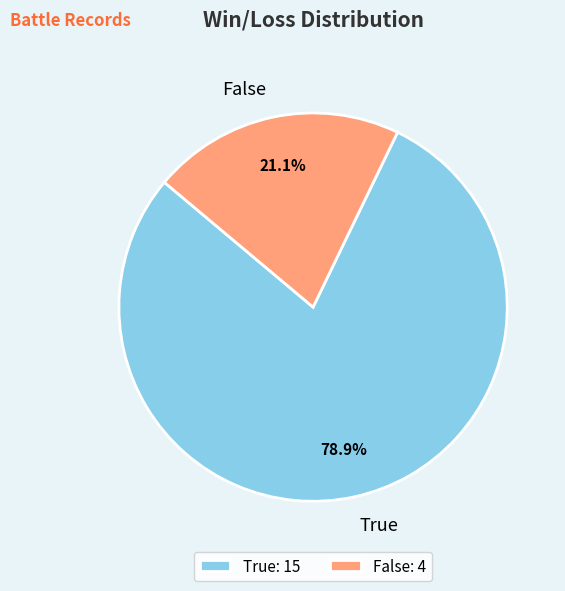

Rank the categories by value from lowest to highest.

False, True